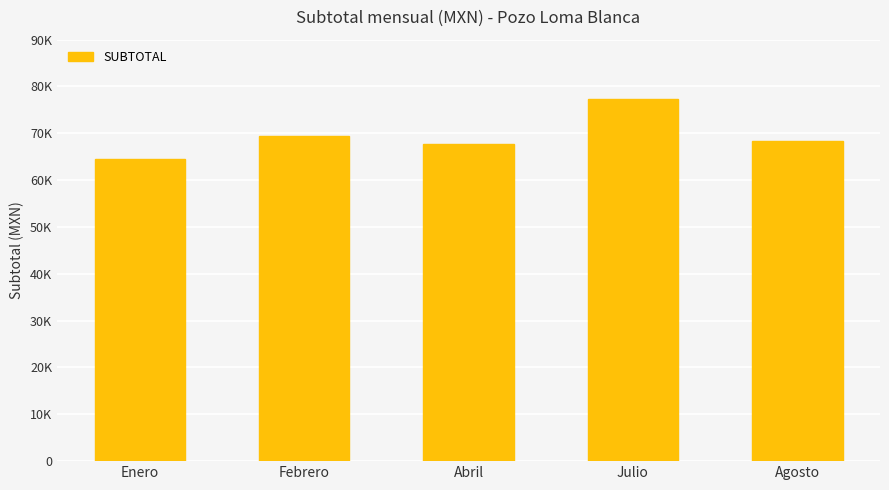

List the labels in order of value, largest first.

Julio, Febrero, Agosto, Abril, Enero